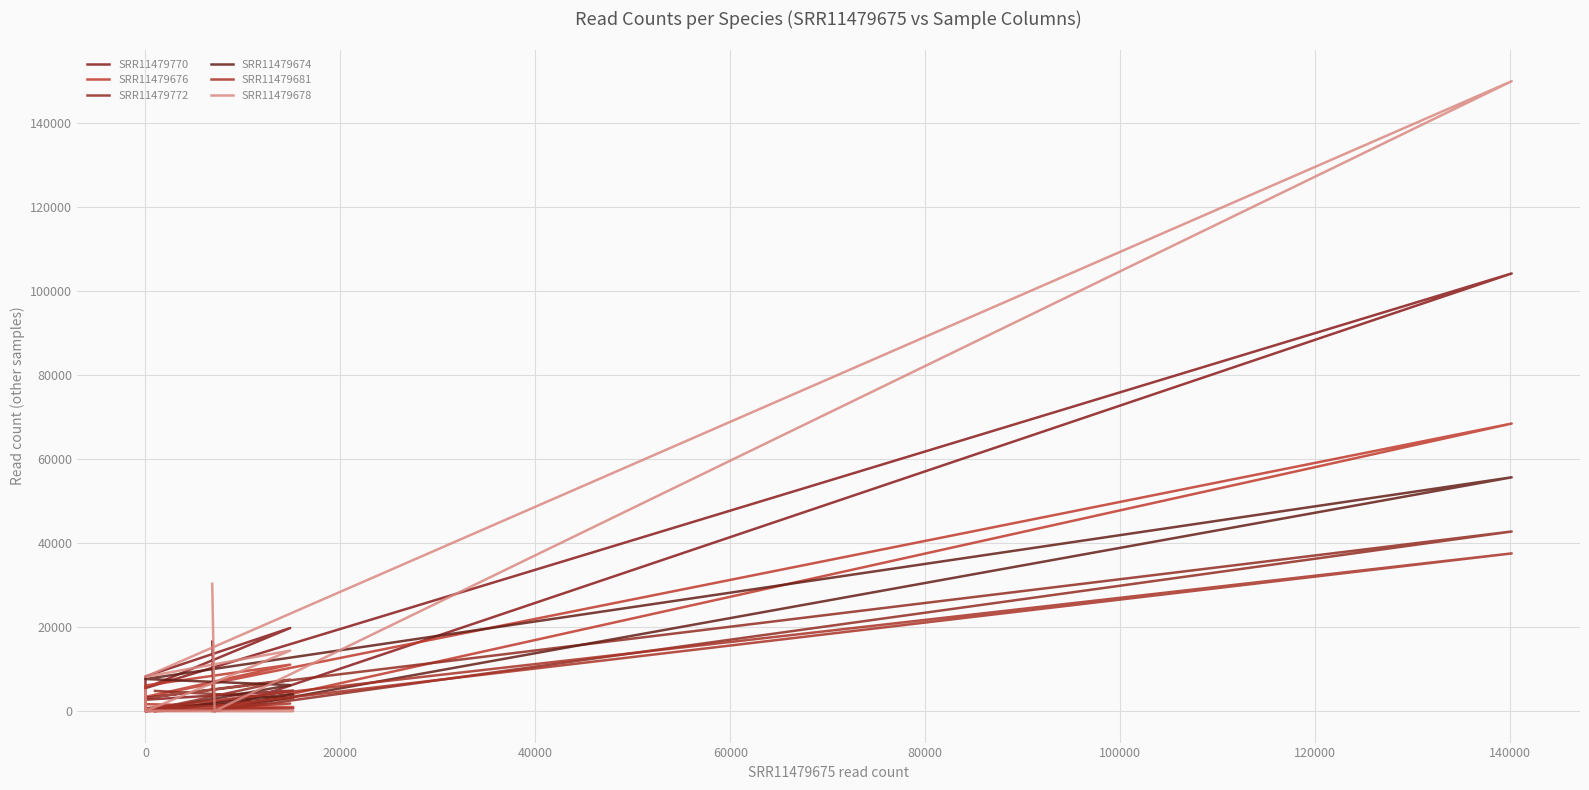

After their last crossing, which series has the higher values: SRR11479674 or SRR11479678?

SRR11479678